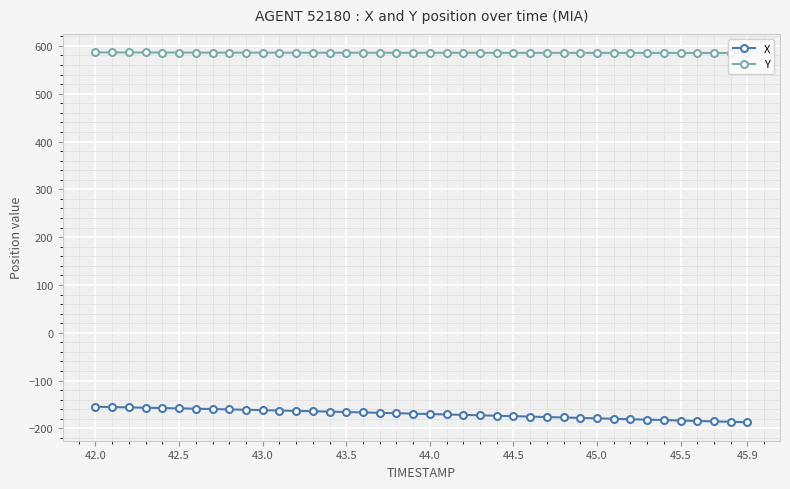

What is the value of the X point at the 39th from the left?

-186.1